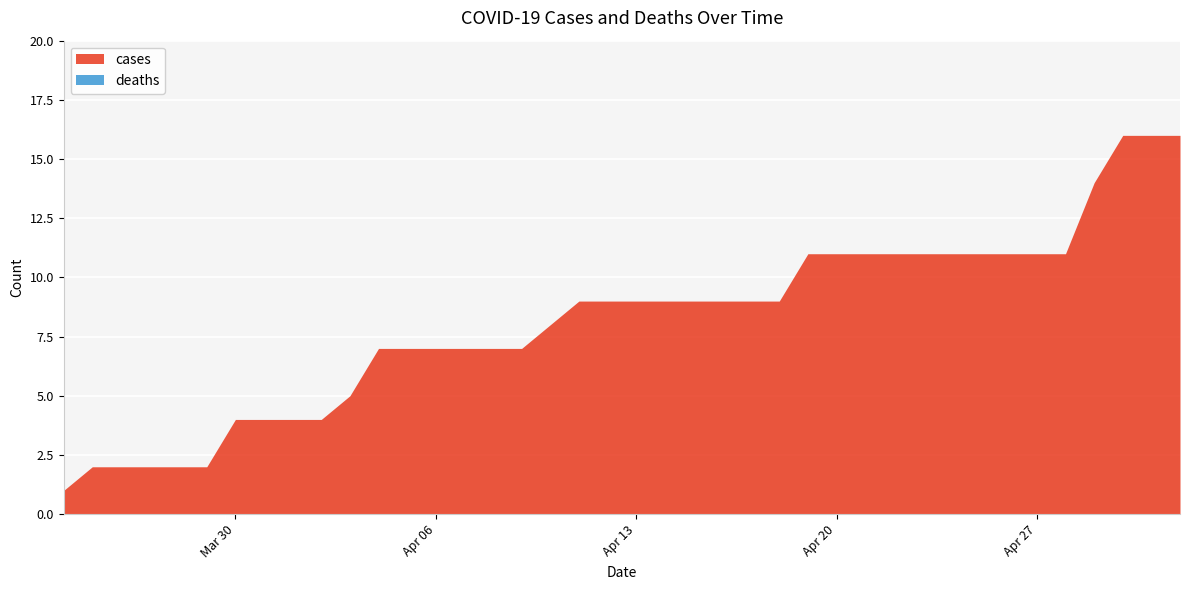

Is it true that cases equals 11 at Apr 20?

True